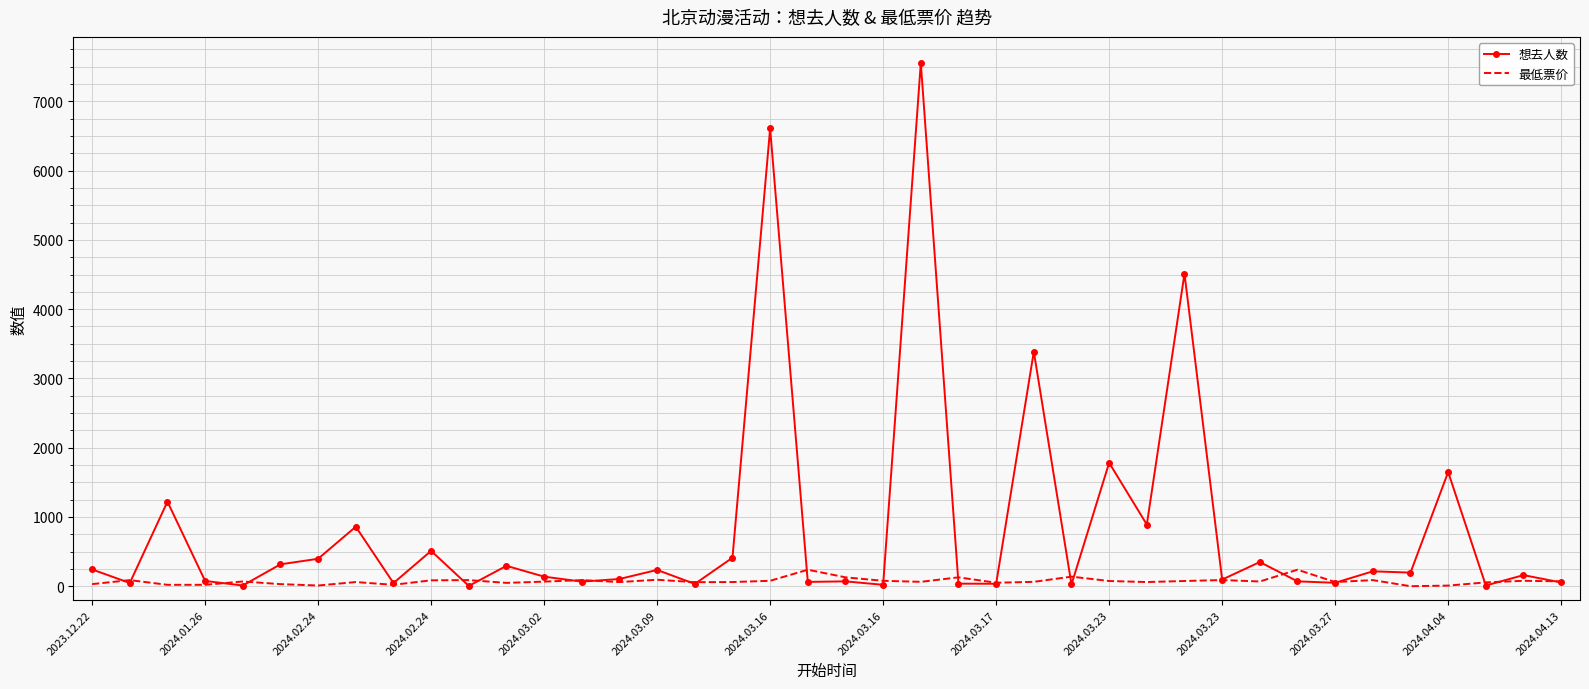

List the series in order of their peak value, lowest first.

最低票价, 想去人数